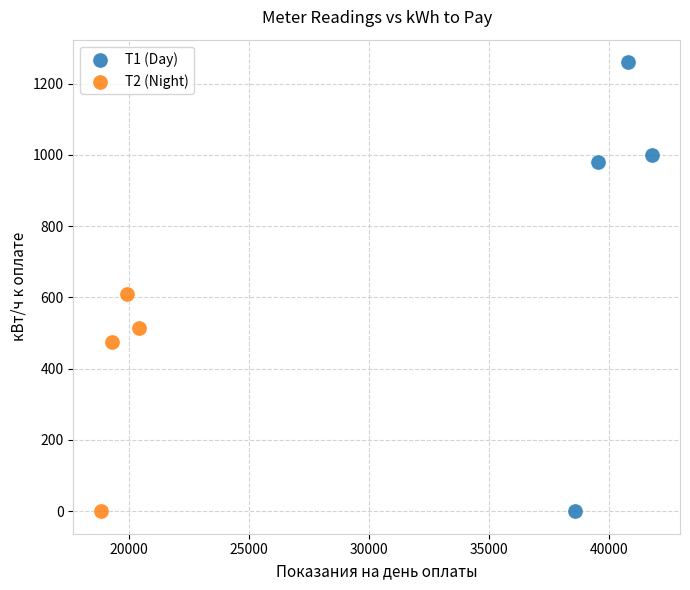

Which series has the widest spread of Y values?

Т1 (Day)